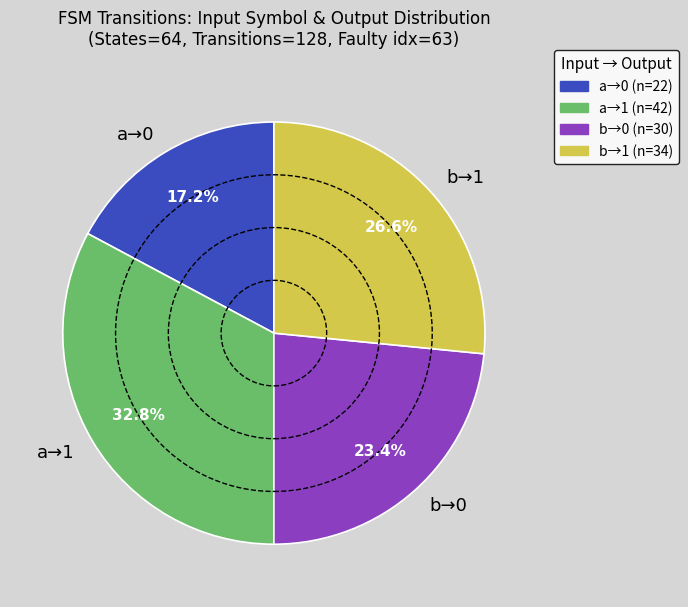

To the nearest percent, what is the difference between the largest and smallest slice percentages?

16%